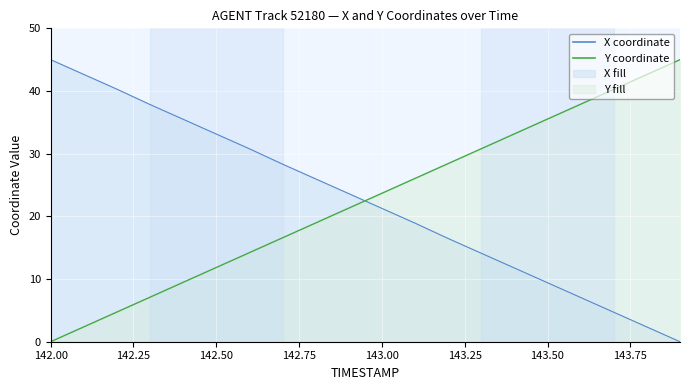

Which has a higher value, 142.5 or 143.2?

142.5